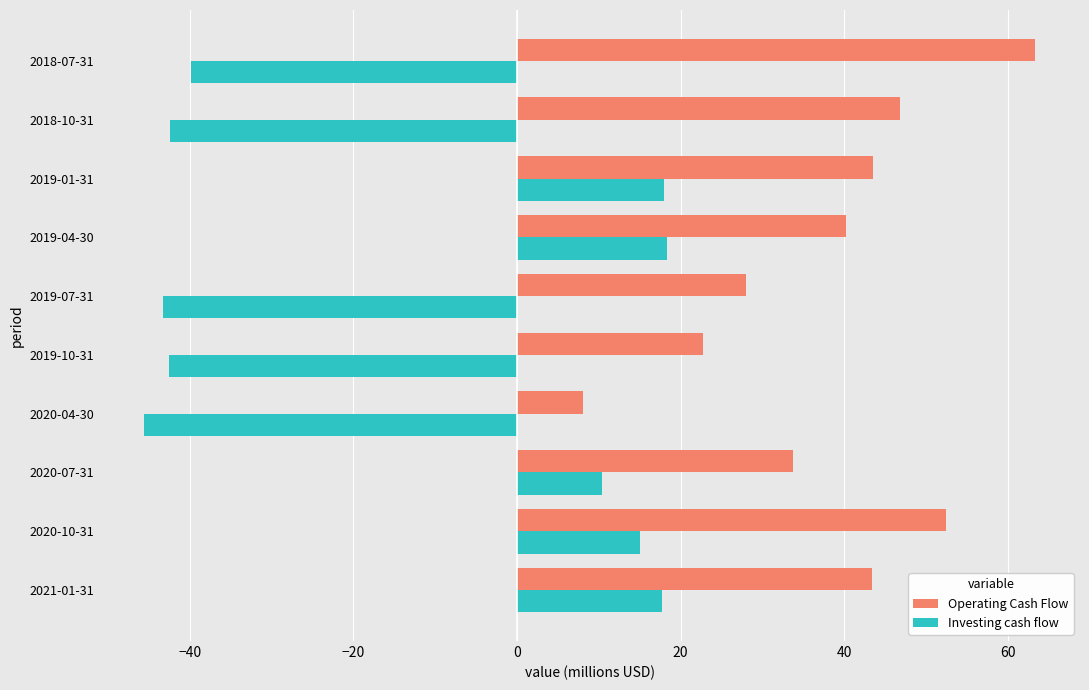

Which series has the widest spread of values?

Investing cash flow